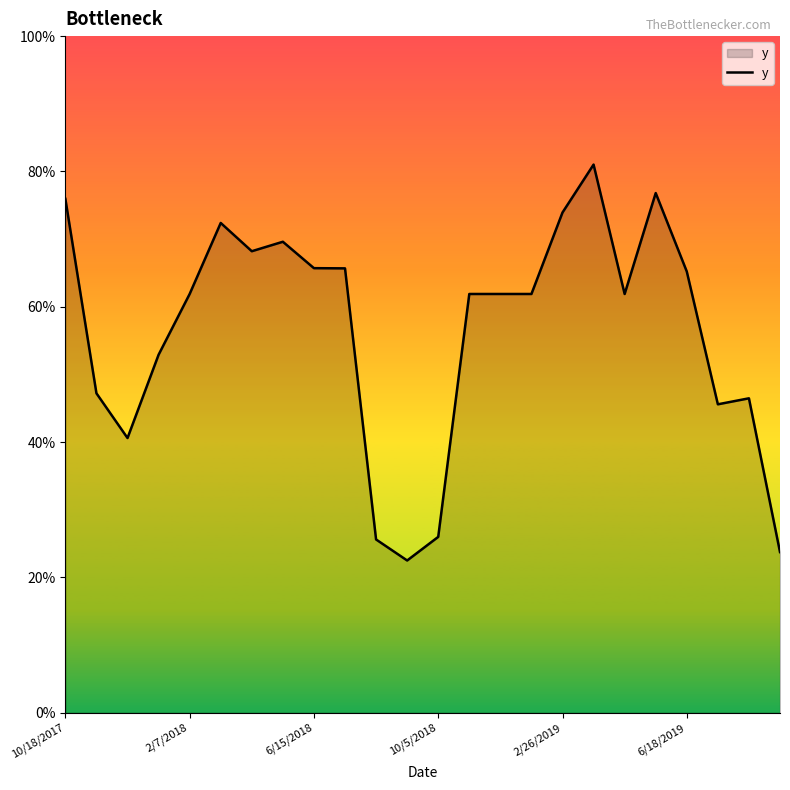

Does the chart have visible grid lines?

No